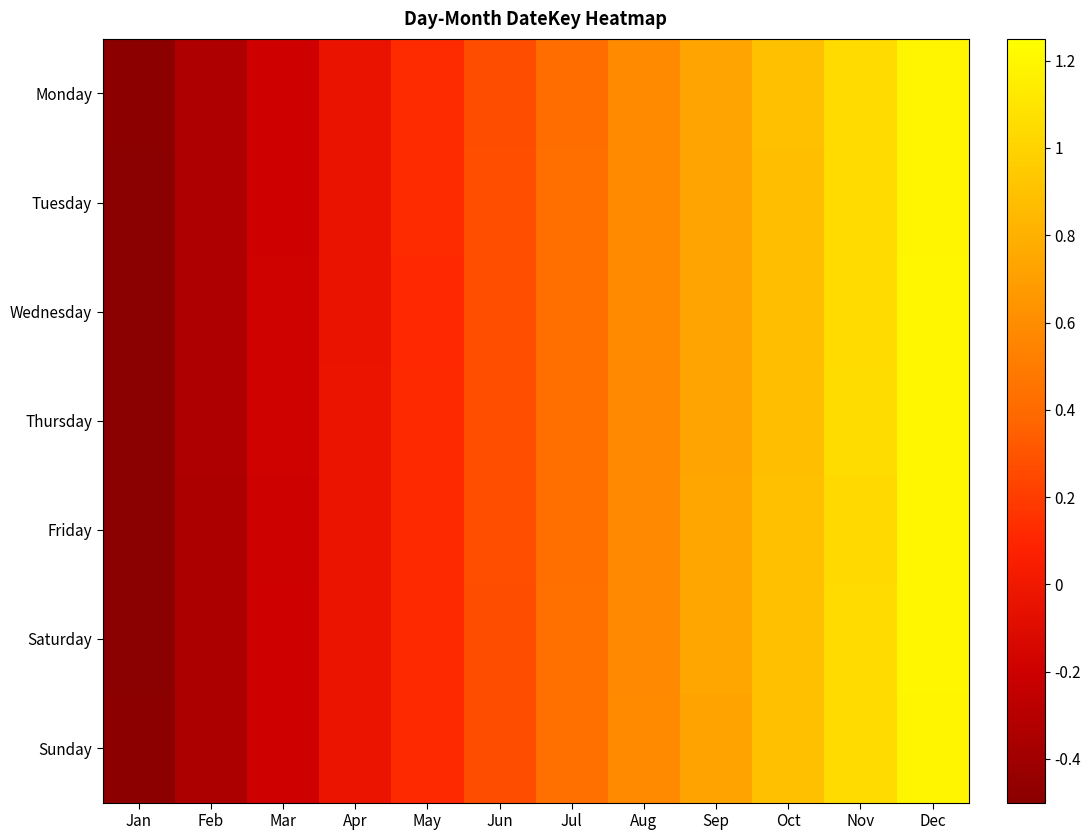

What is the greatest value displayed?

1.2